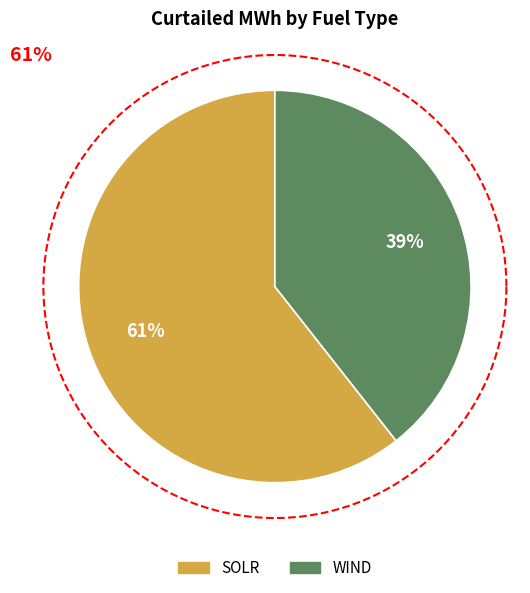

True or false: 4 accounts for 36% of the total.

False